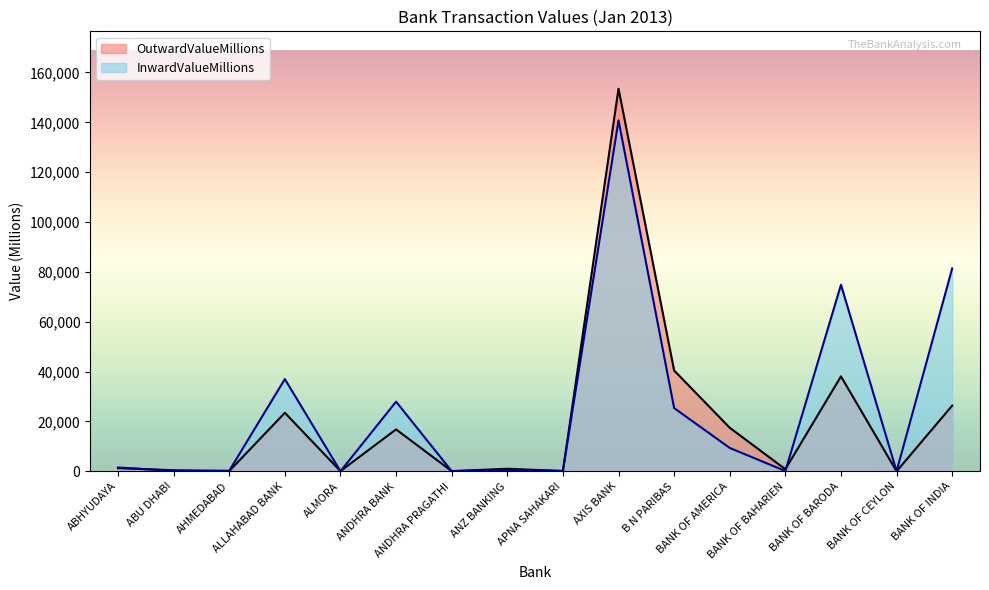

Rank the series by their average value, from highest to lowest.

InwardValueMillions, OutwardValueMillions